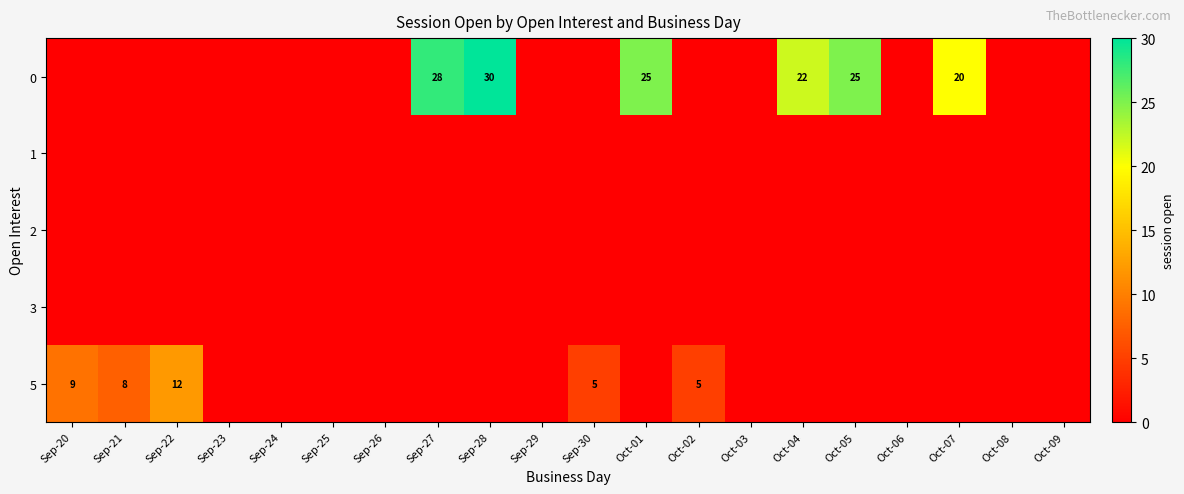

The value of 0 at Sep-27 is 28. True or false?

True